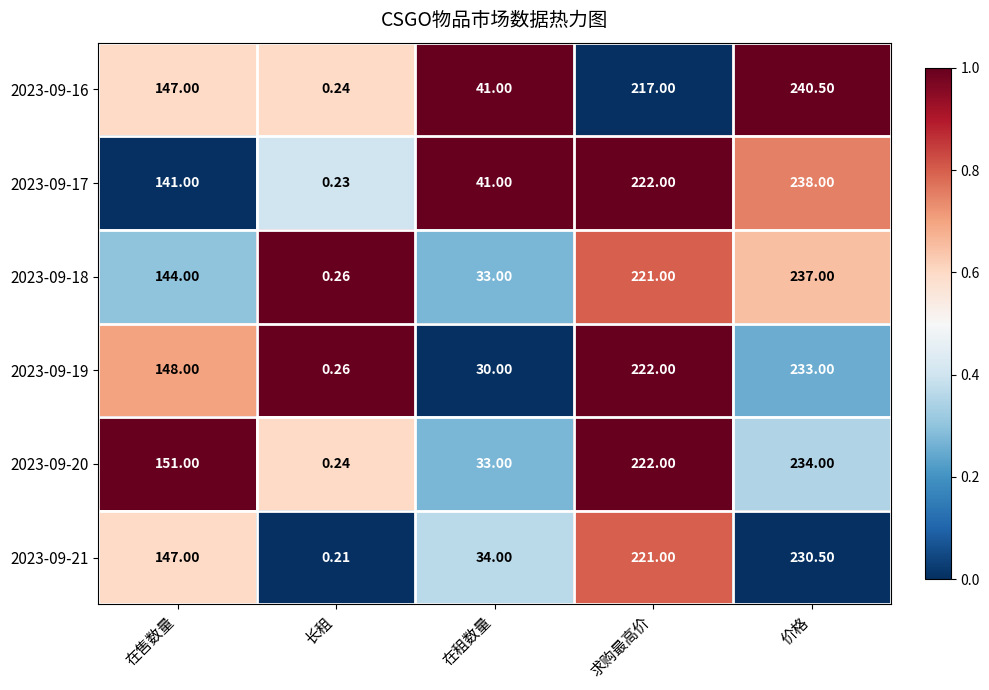

Which series changed the most between 长租 and 在租数量?

2023-09-17